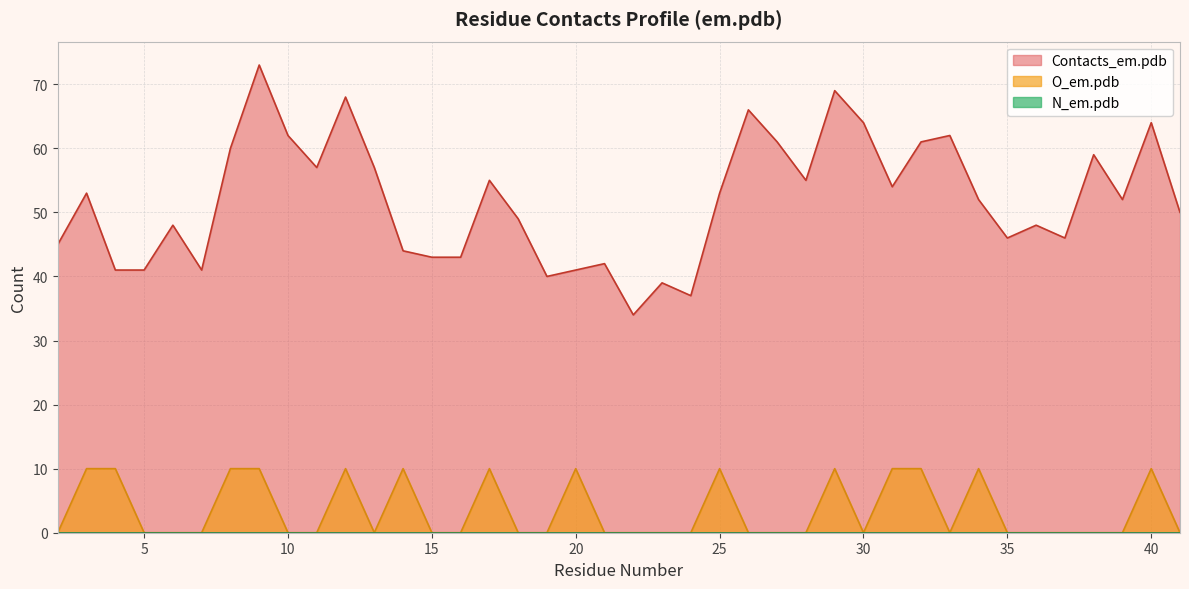

True or false: O_em.pdb and Contacts_em.pdb intersect in this chart.

False